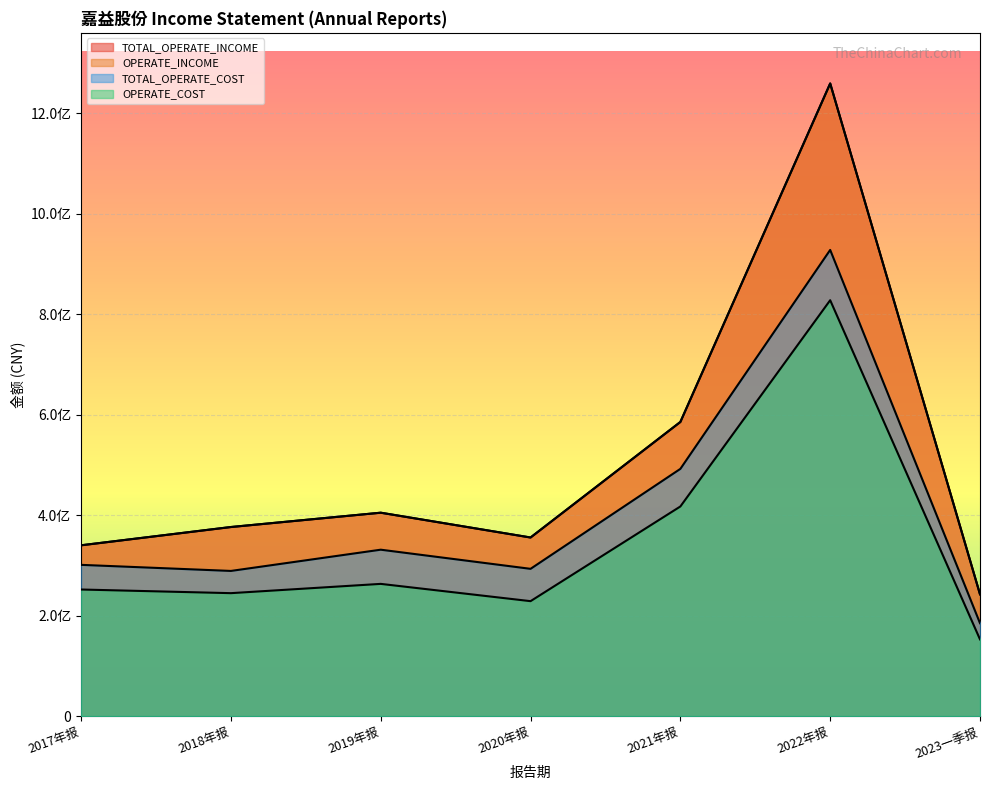

What is the sum of the OPERATE_INCOME values at 2019年报 and 2020年报?

760548595.5